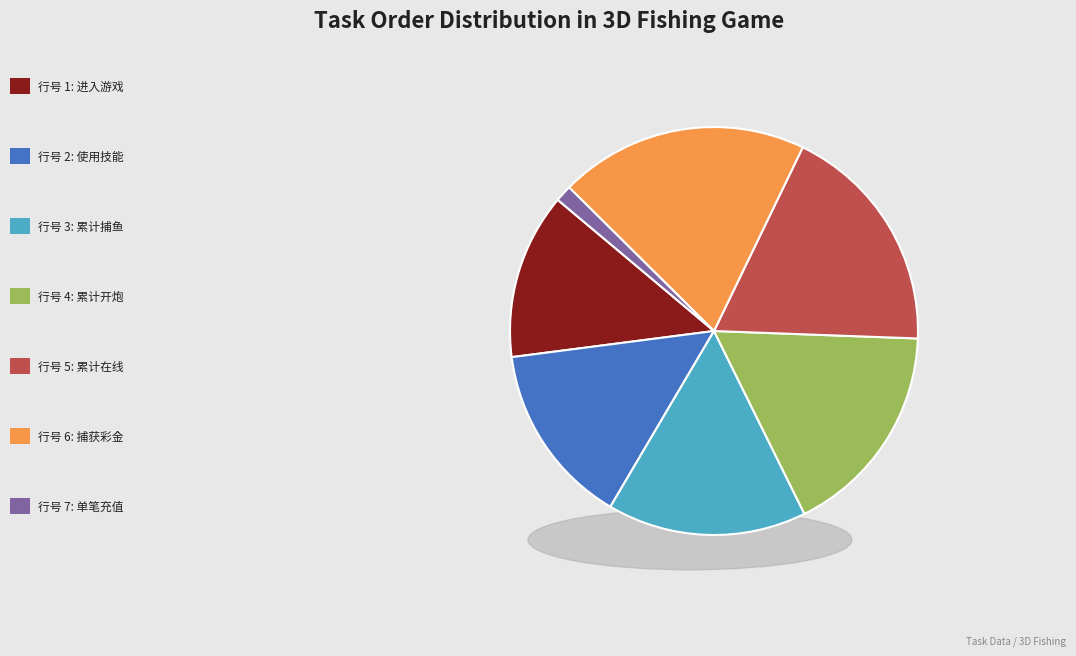

Is the sum of 6 and 4 greater than half?

No